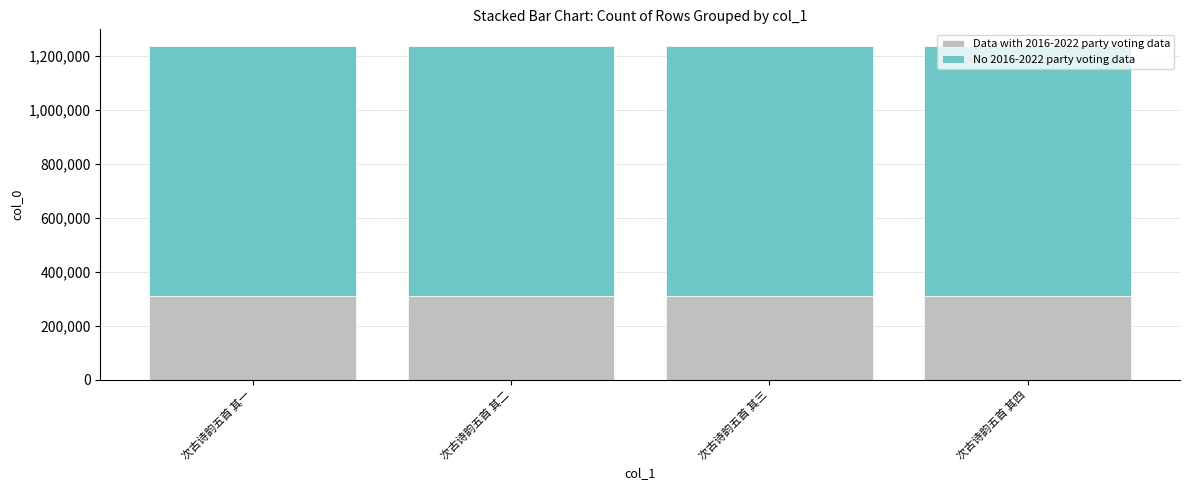

Is it true that Data with 2016-2022 party voting data equals 309479.5 at 次古诗韵五首 其四?

True